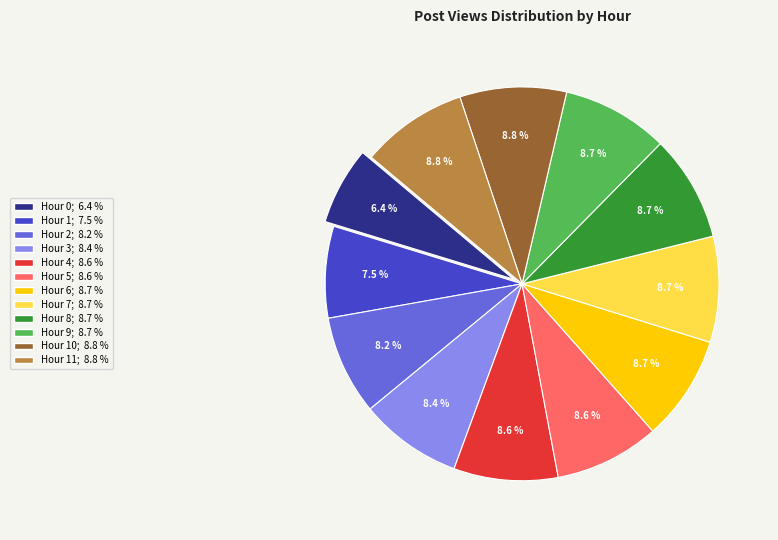

Is there a majority slice in this chart?

No